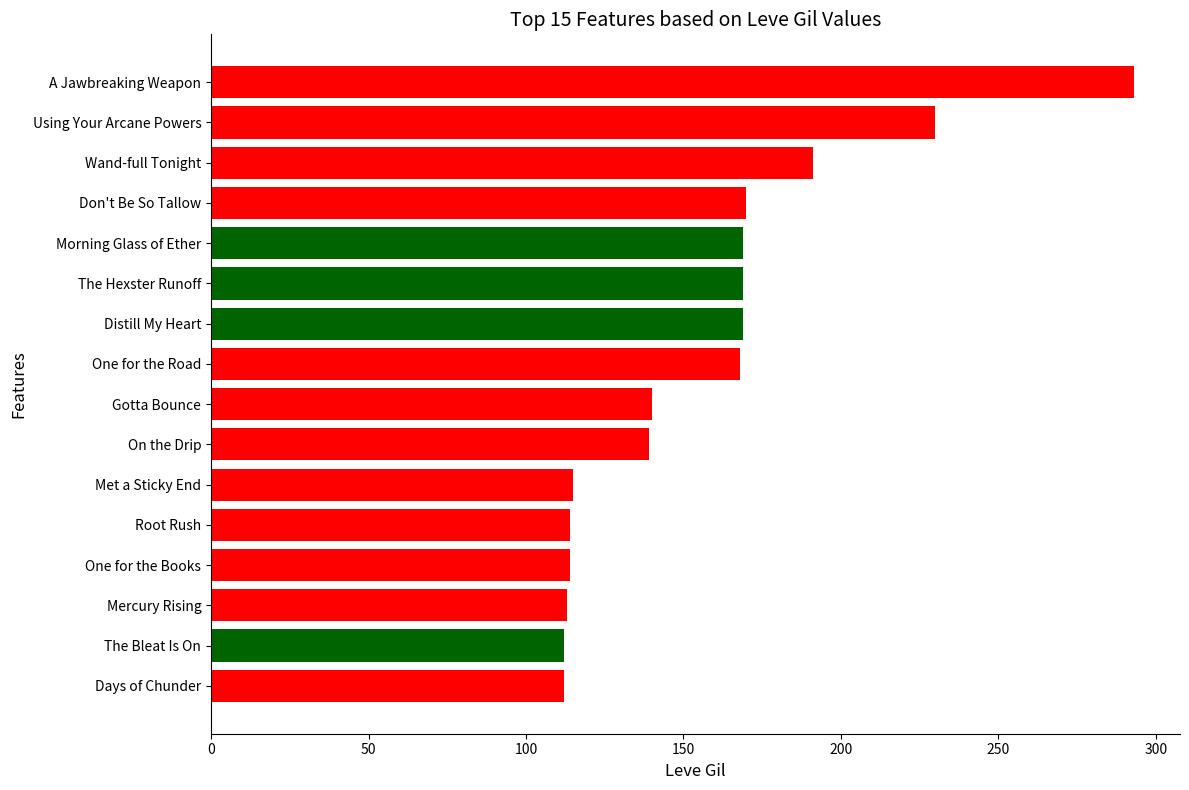

The chart shows a value of 169 at Morning Glass of Ether. True or false?

True